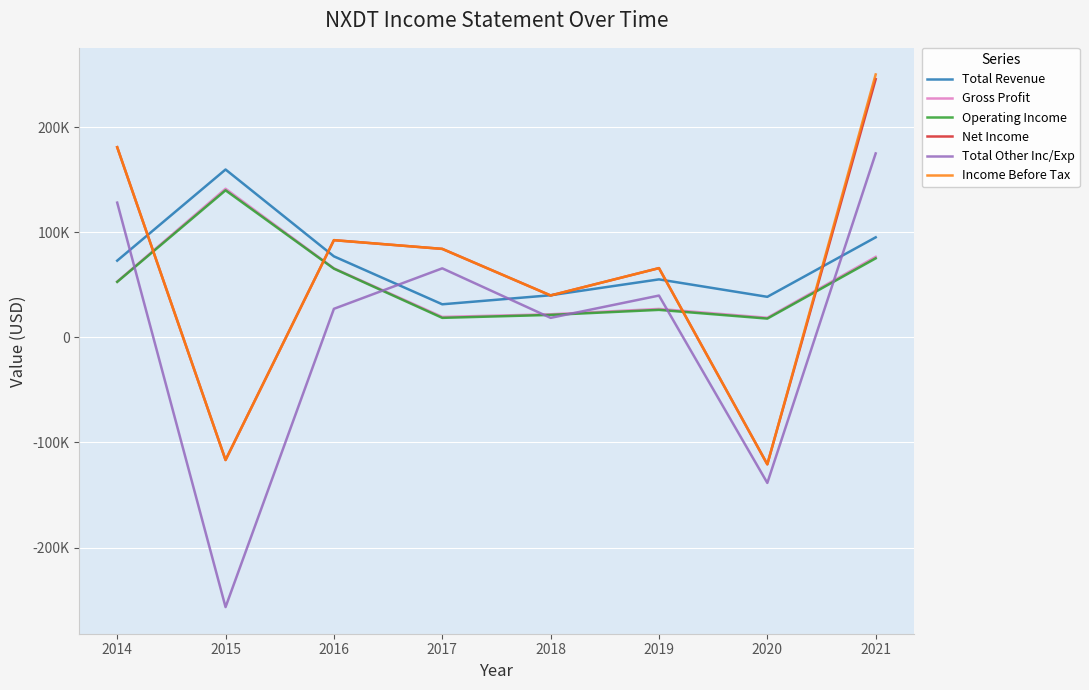

List the series in order of their peak value, highest first.

Income Before Tax, Net Income, Total Other Inc/Exp, Total Revenue, Gross Profit, Operating Income